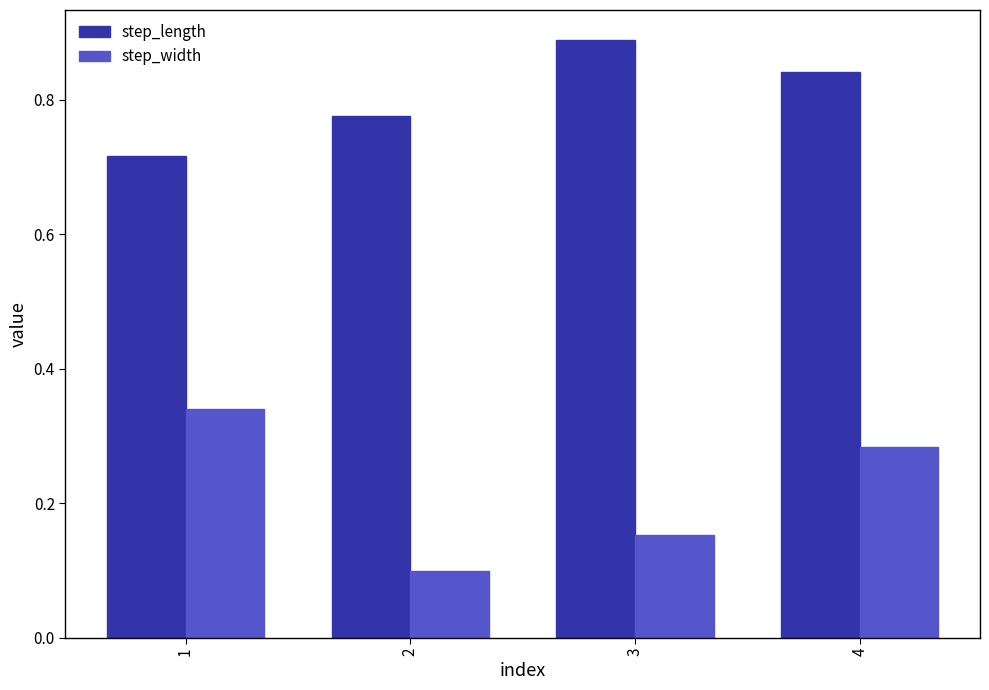

At which label does step_length reach its peak?

3